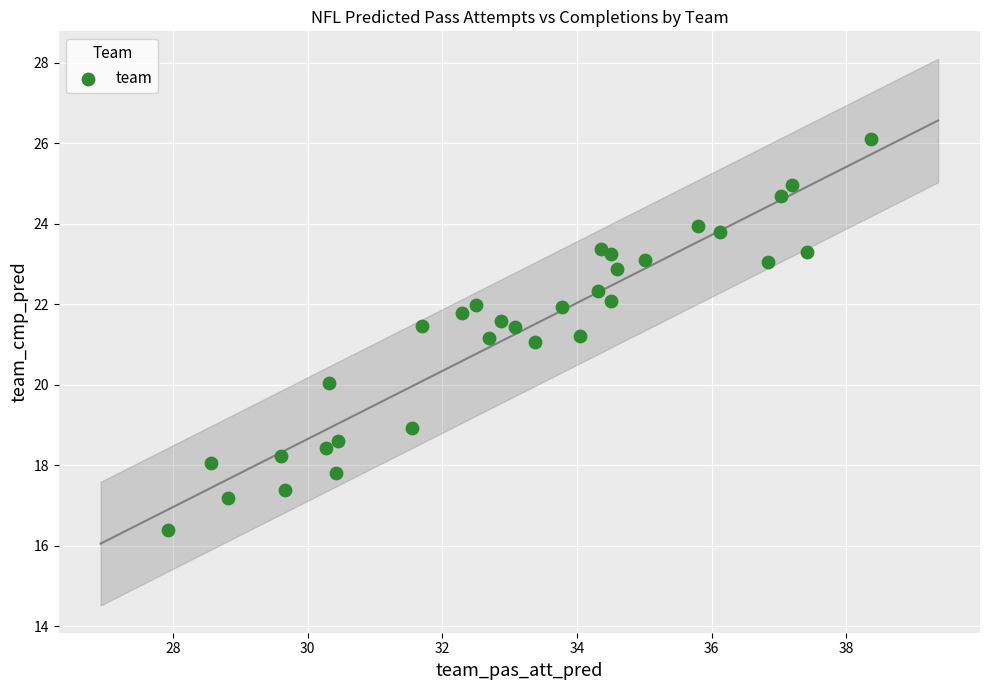

What is the range of X values (max minus min)?

10.4